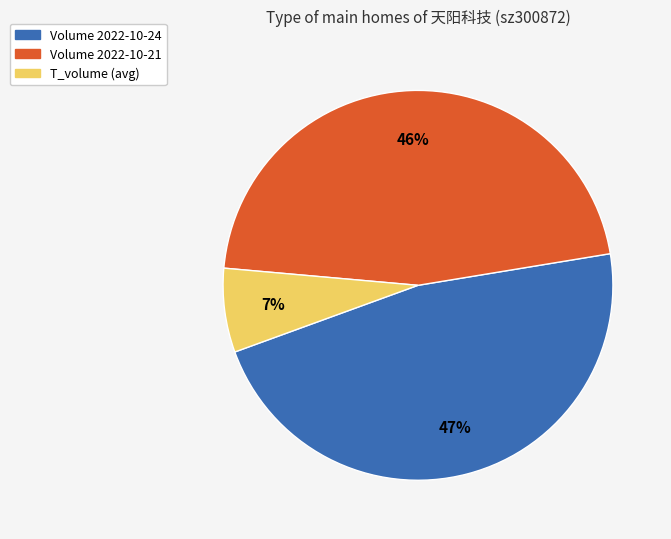

Which slice is the smallest?

T_volume (avg)